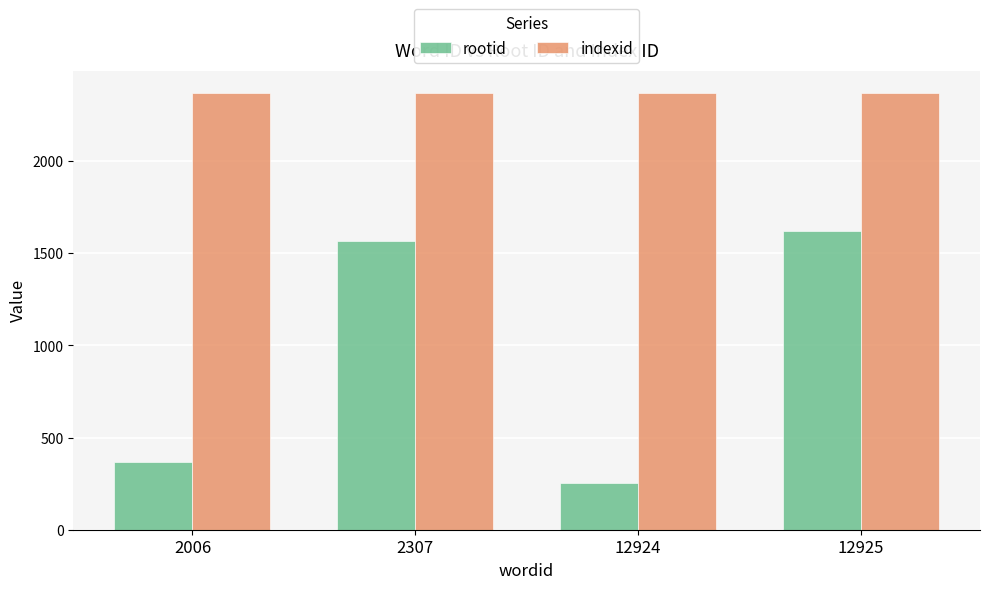

What is the spread (max minus min) of values at 2006?

2008